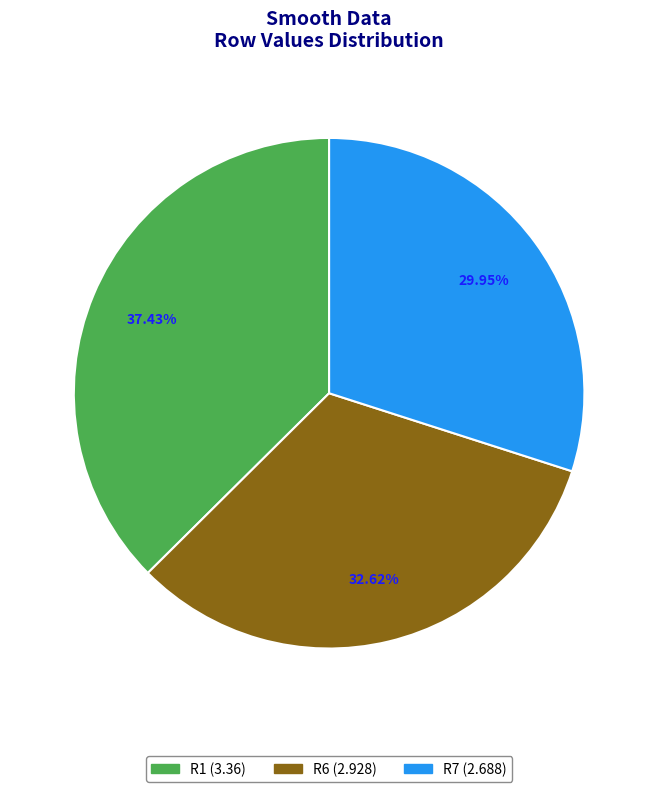

Does R6 account for over 50% of the chart?

No